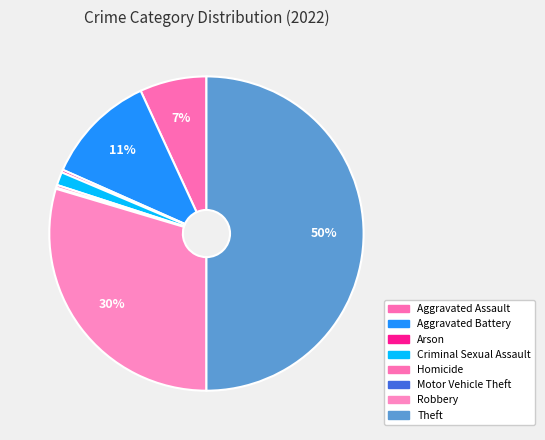

To the nearest percent, what percentage of the pie is Aggravated Battery?

11%